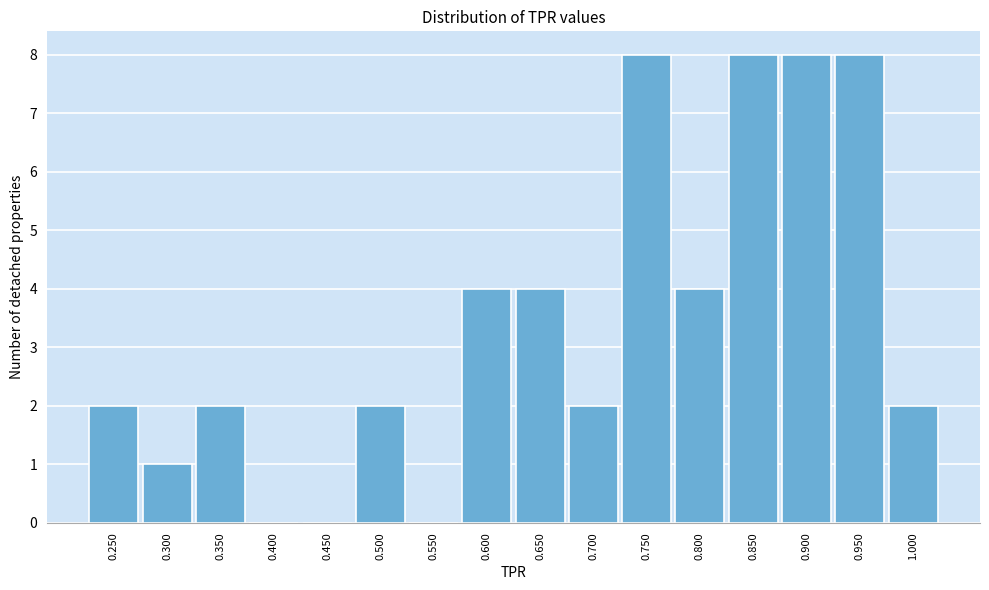

Reading left to right, extract all data points from this chart.

0.250=2	0.300=1	0.350=2	0.400=0	0.450=0	0.500=2	0.550=0	0.600=4	0.650=4	0.700=2	0.750=8	0.800=4	0.850=8	0.900=8	0.950=8	1.000=2